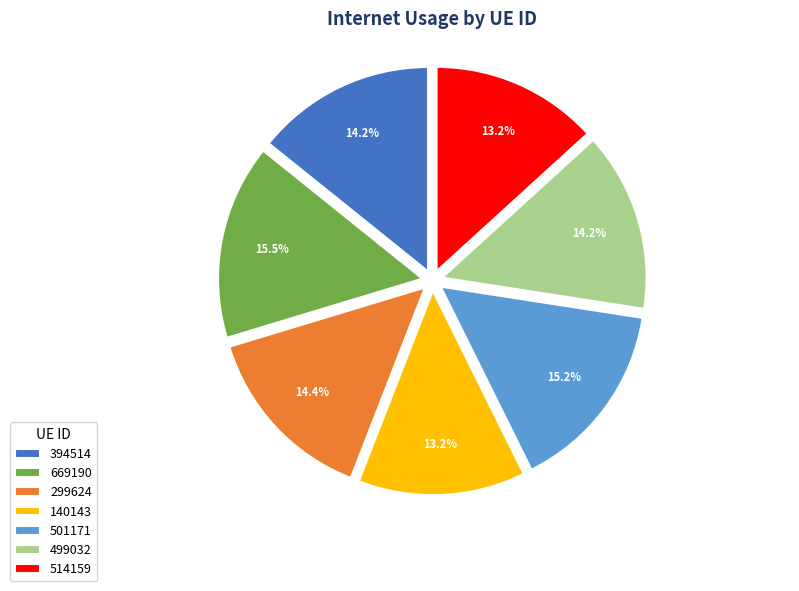

To the nearest percent, what percentage of the pie is 140143?

13%